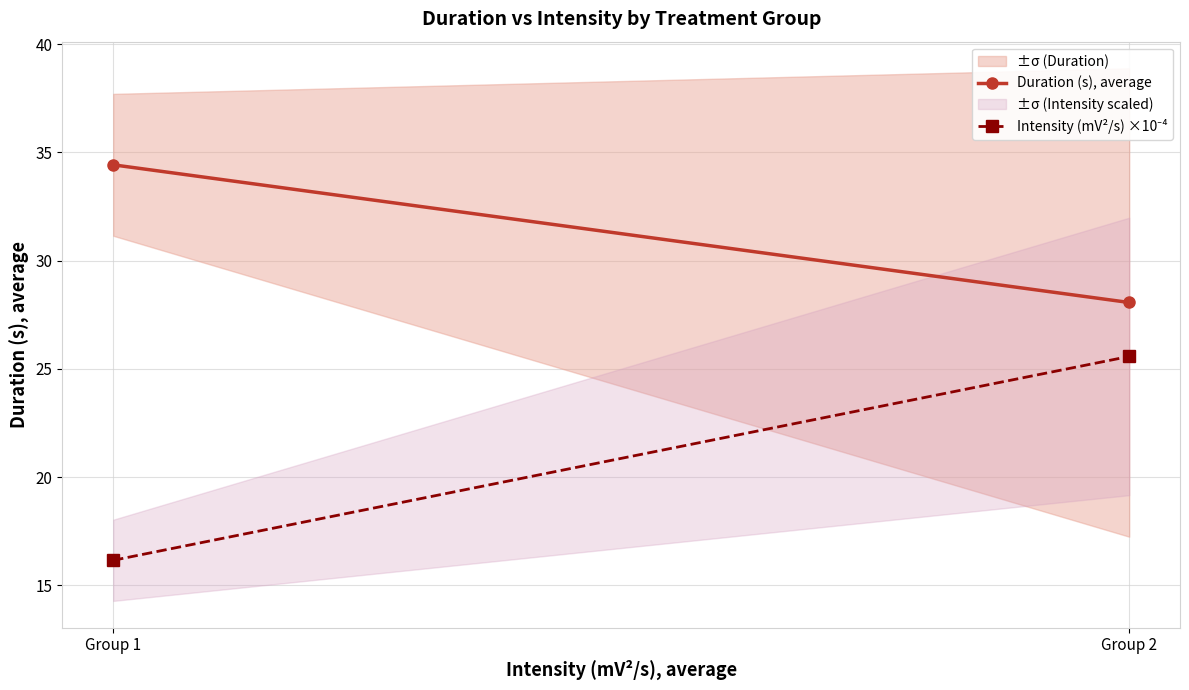

At how many categories does at least one series exceed 24?

2